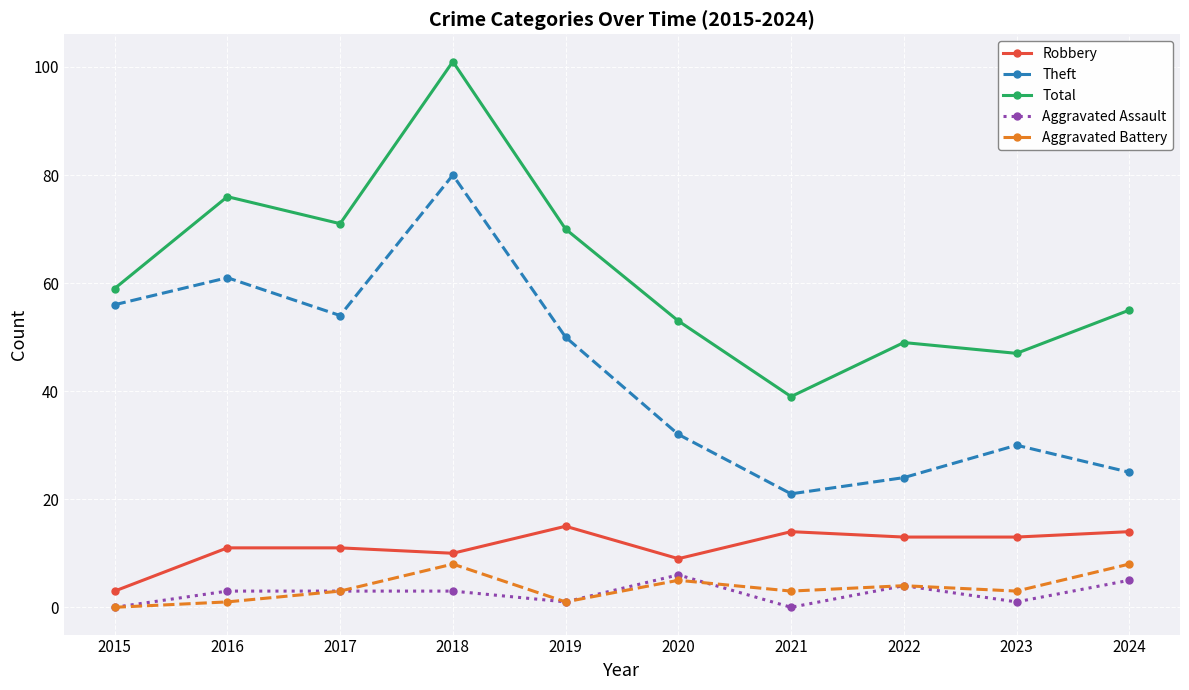

Reading right to left, list all the values displayed in this chart.

Robbery: 2024=14	2023=13	2022=13	2021=14	2020=9	2019=15	2018=10	2017=11	2016=11	2015=3
Theft: 2024=25	2023=30	2022=24	2021=21	2020=32	2019=50	2018=80	2017=54	2016=61	2015=56
Total: 2024=55	2023=47	2022=49	2021=39	2020=53	2019=70	2018=101	2017=71	2016=76	2015=59
Aggravated Assault: 2024=5	2023=1	2022=4	2021=0	2020=6	2019=1	2018=3	2017=3	2016=3	2015=0
Aggravated Battery: 2024=8	2023=3	2022=4	2021=3	2020=5	2019=1	2018=8	2017=3	2016=1	2015=0